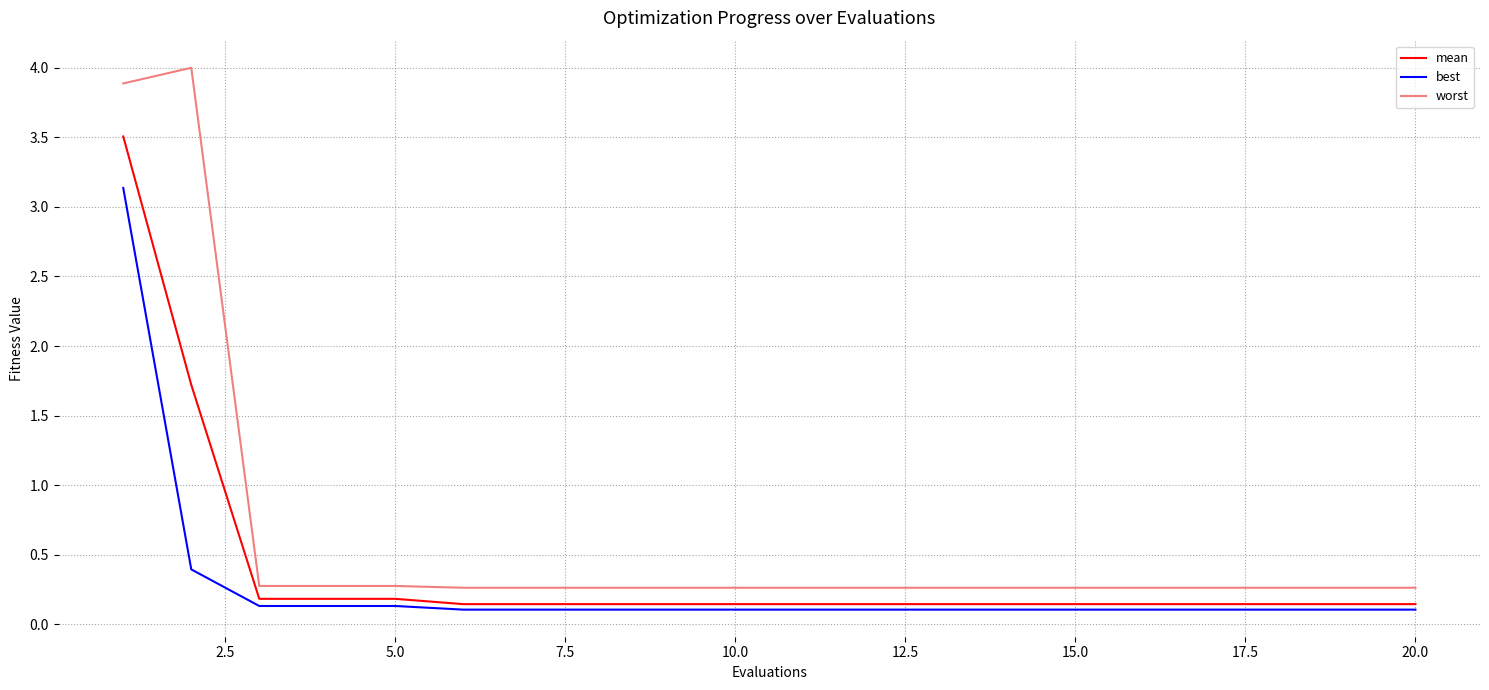

True or false: worst and mean cross at least once.

False